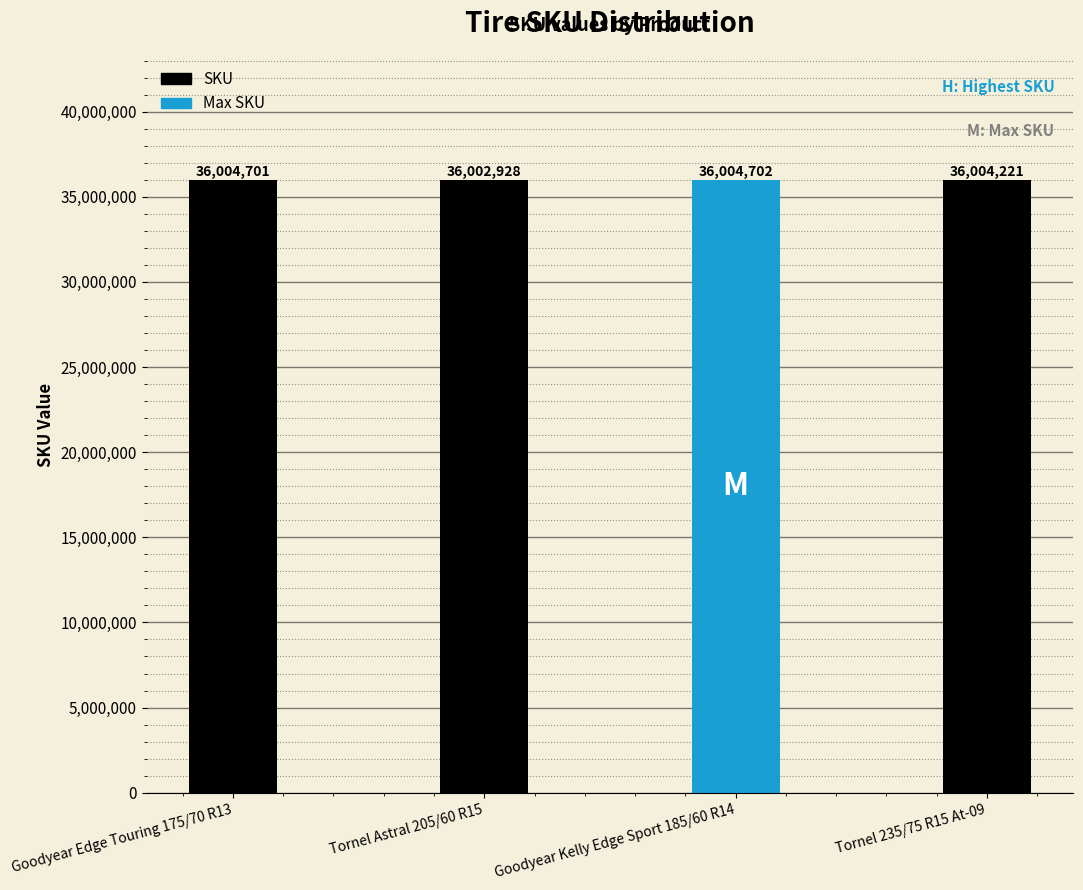

The chart shows a value of 8504168 at Tornel Astral 205/60 R15. True or false?

False